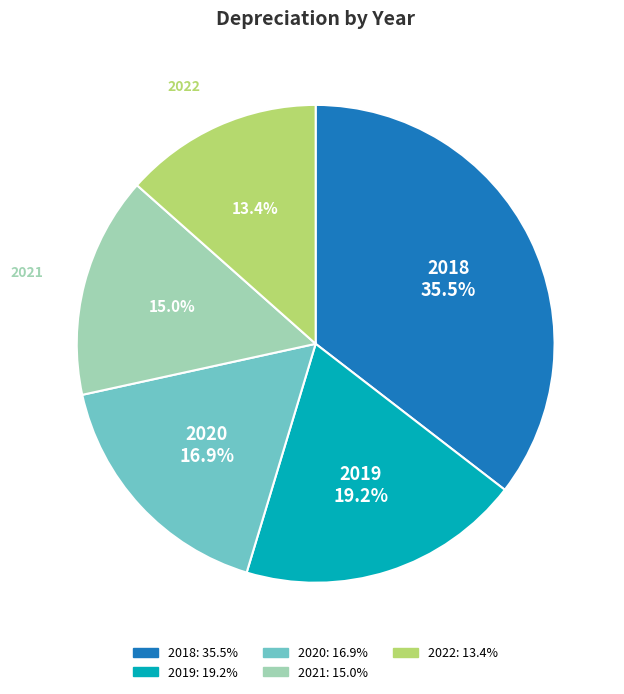

Which has a higher value, 2020 or 2021?

2020